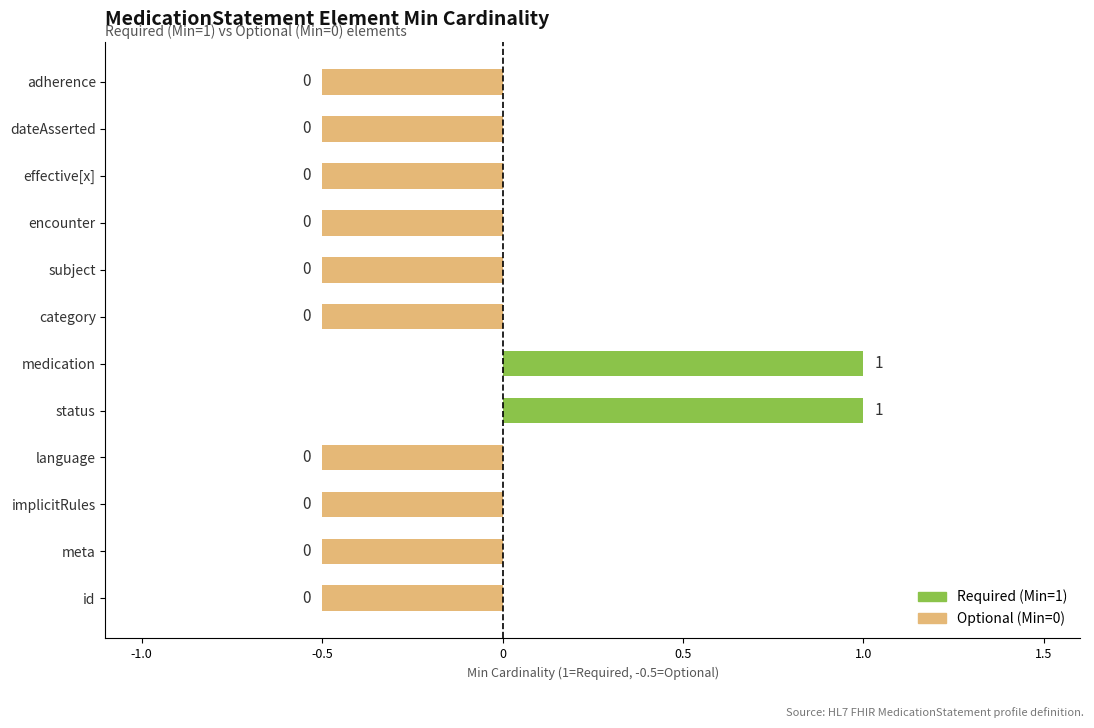

How many bars are there in total?

12